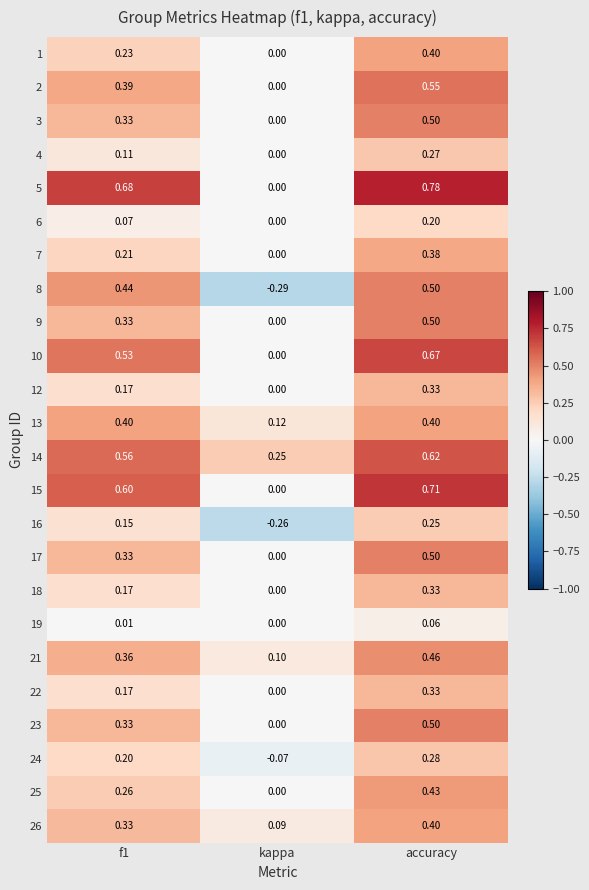

Where is 6 nearest to the value 0?

kappa